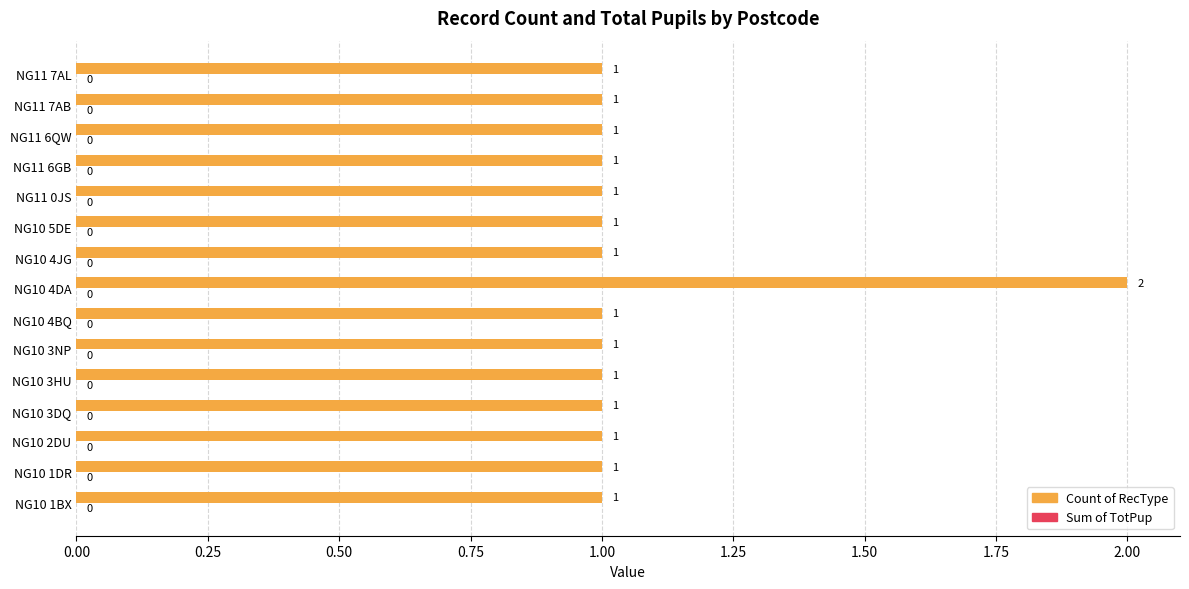

Approximately how many times larger is the value at NG11 6QW compared to NG10 5DE?

1.0